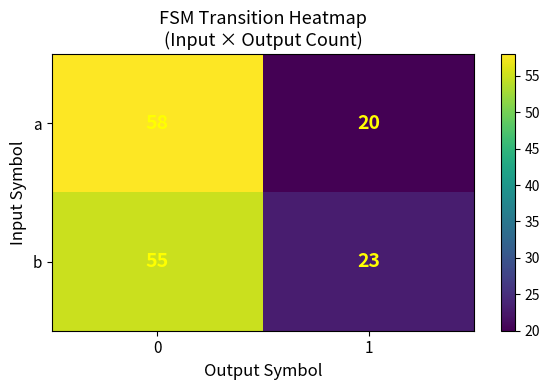

Is it true that a equals 58 at 0?

True